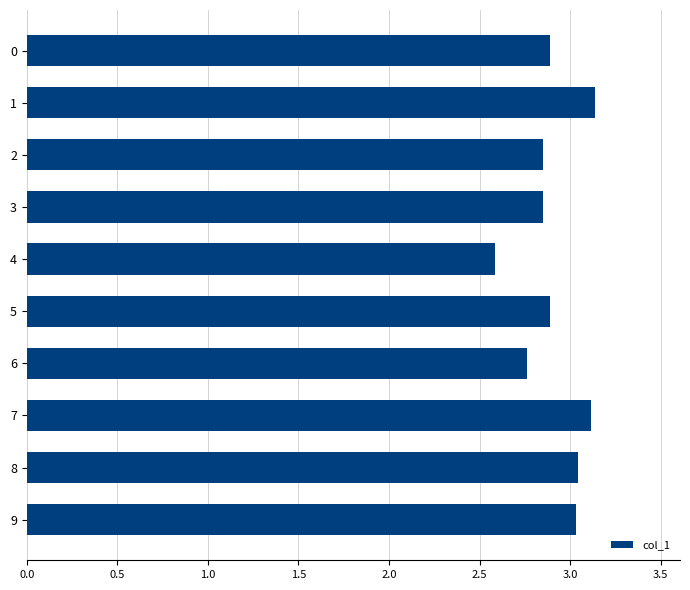

How many categories are shown in the chart?

10